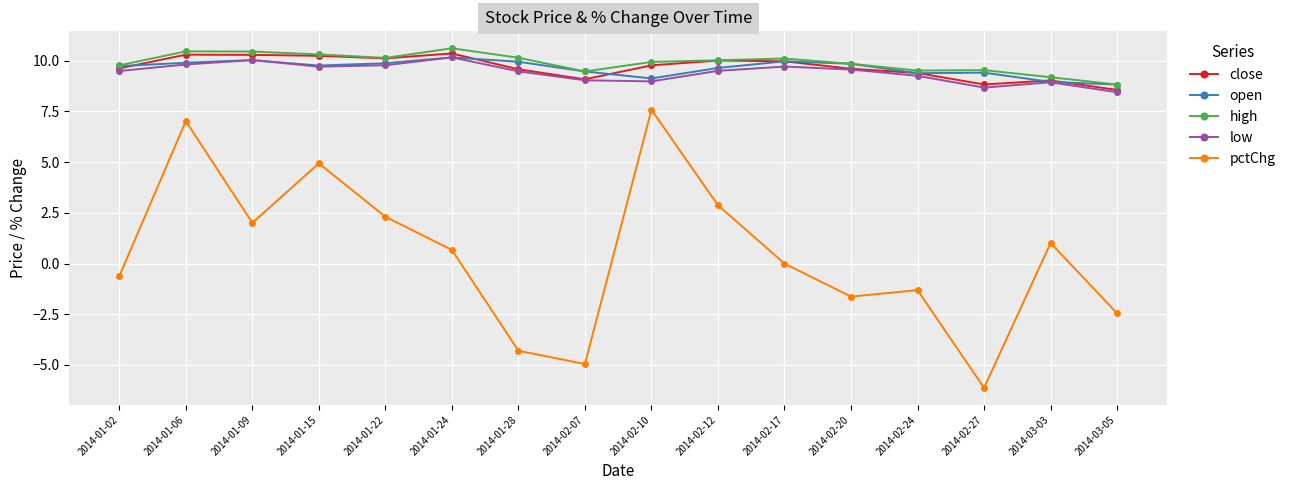

What is the smallest value displayed?

-6.1